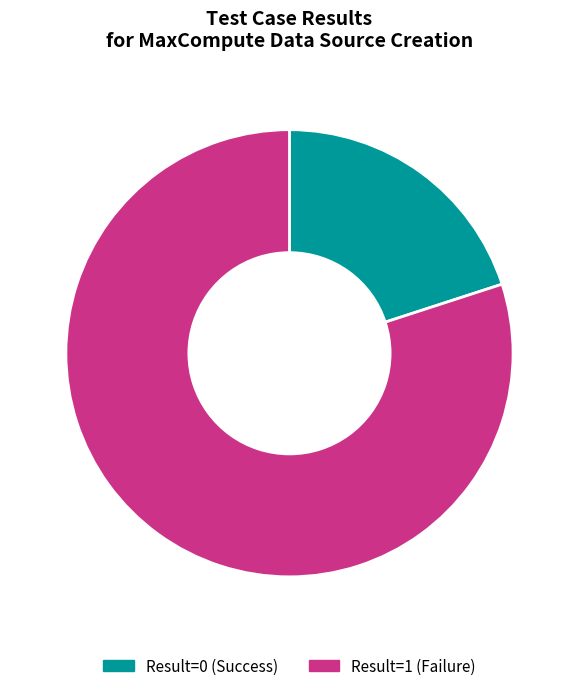

To the nearest percent, what is the combined percentage of Result=0 (Success) and Result=1 (Failure)?

100%